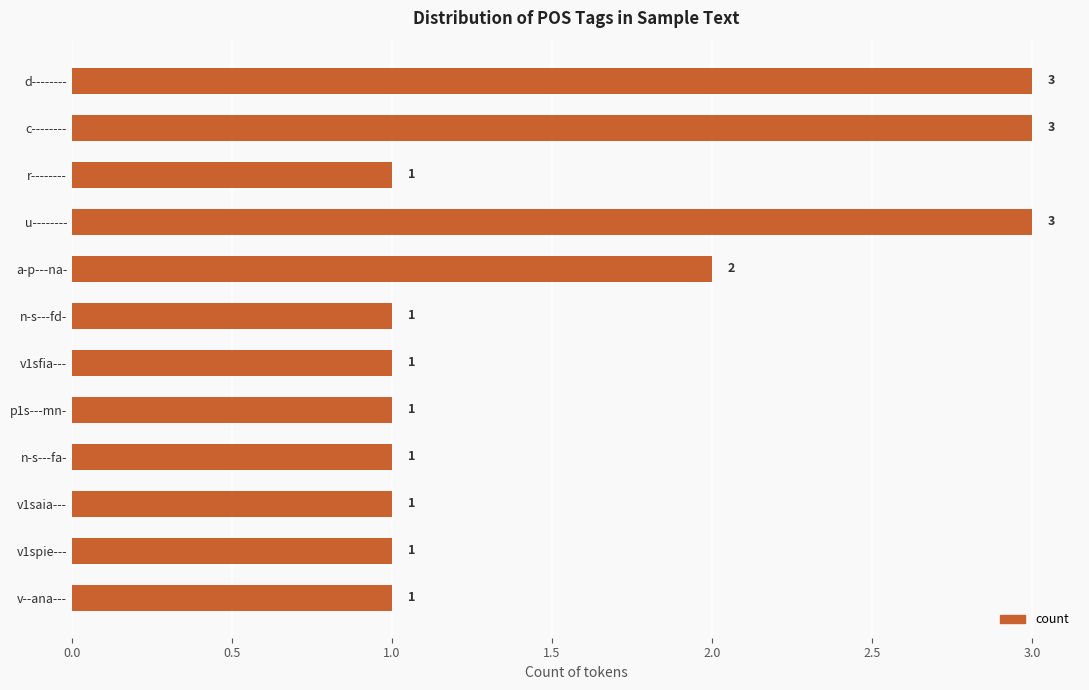

How many distinct data groups are displayed?

1